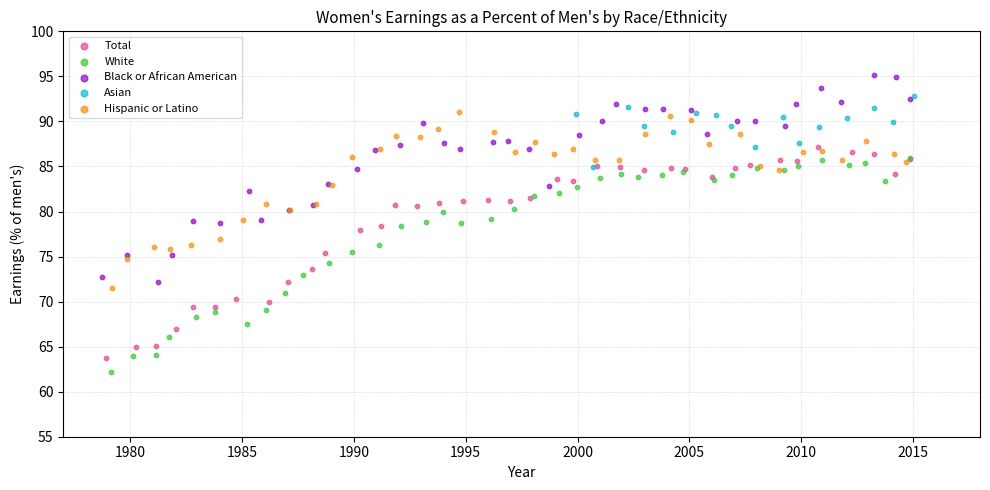

Which series contains the highest Y value?

Black or African American